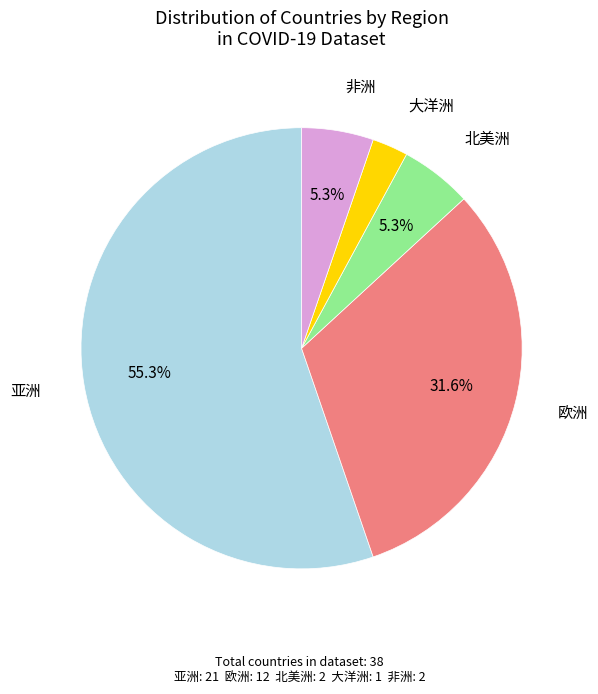

Is there a majority slice in this chart?

Yes